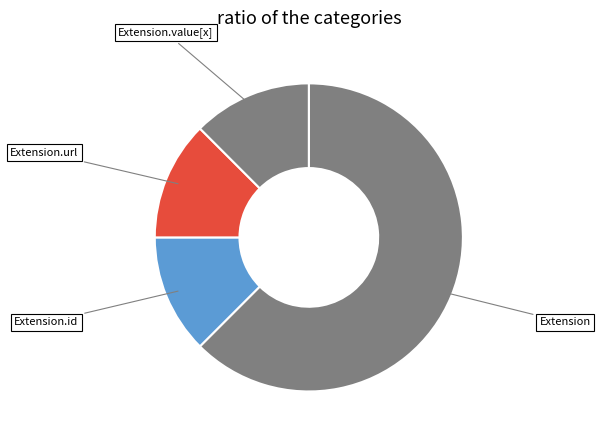

Which has a higher value, Extension.id or Extension?

Extension